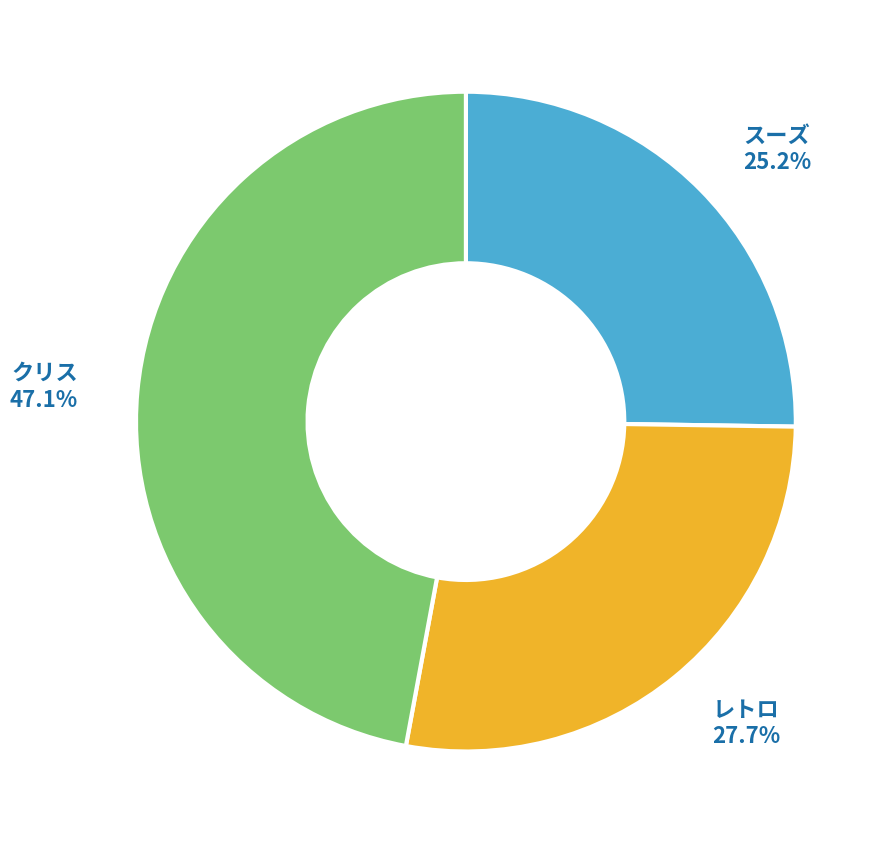

Is there a majority slice in this chart?

No